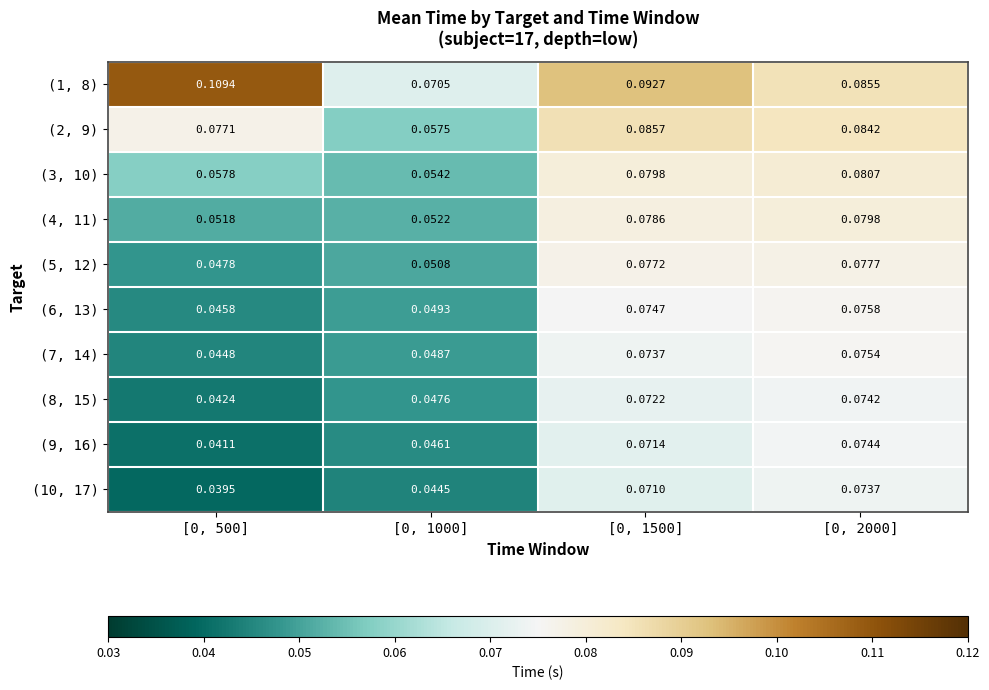

Between [0, 500] and [0, 2000], which is larger?

[0, 500]